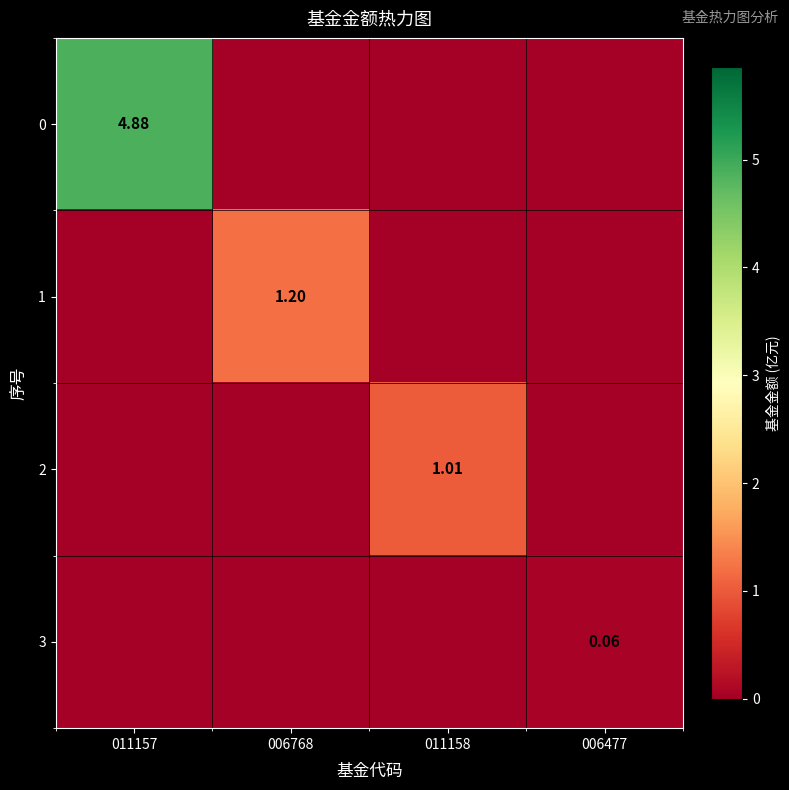

Is the value of 2 at 011158 greater than the value of 1 at 006768?

No